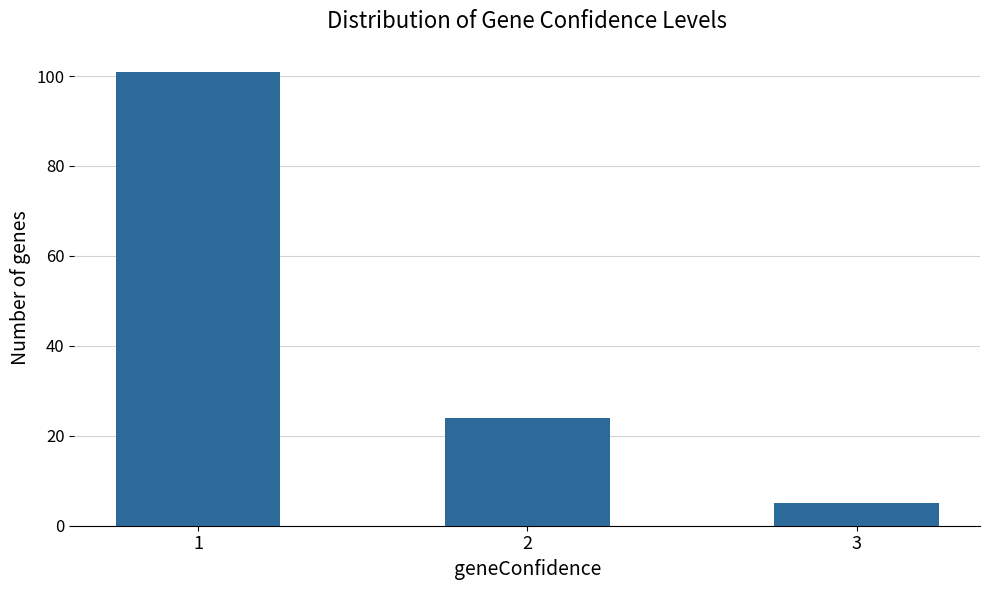

At which category does the chart reach its minimum across all series?

3